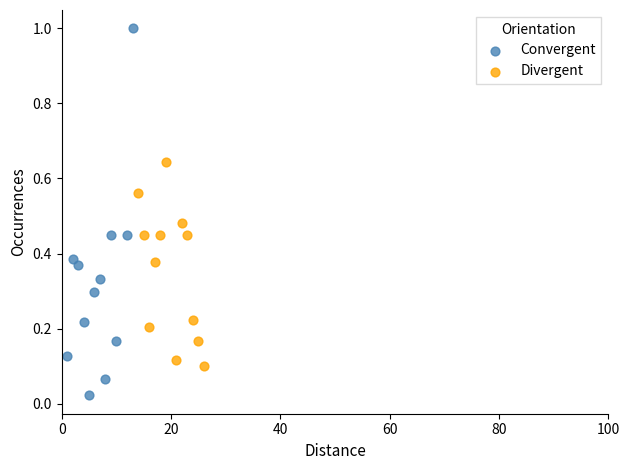

Which series reaches the minimum Y coordinate?

Convergent